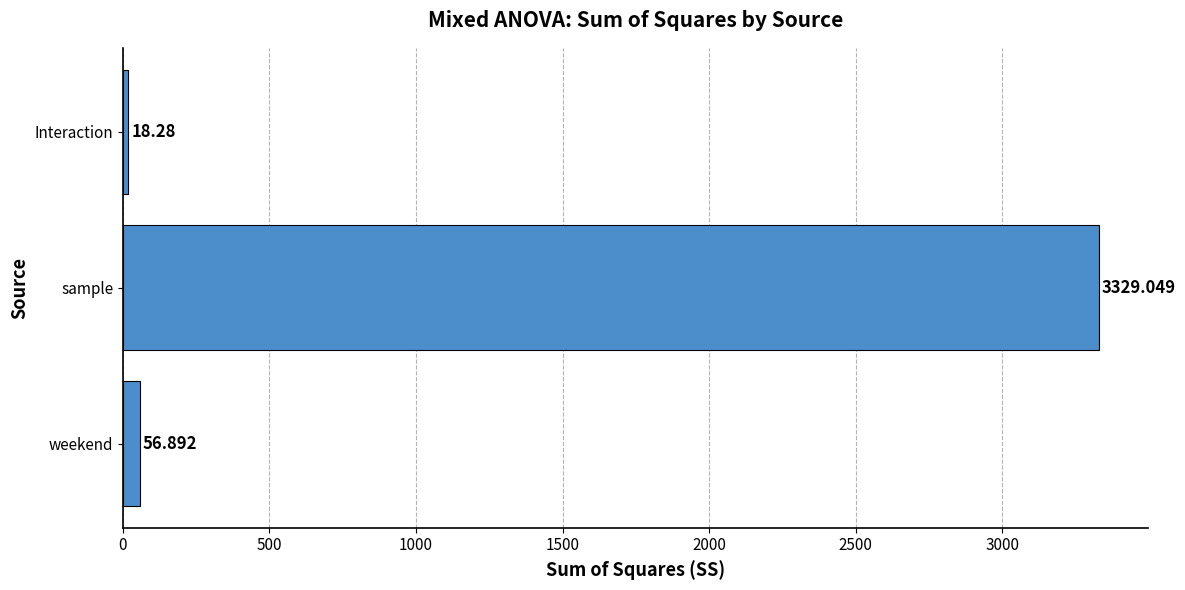

List the labels in order of value, smallest first.

Interaction, weekend, sample